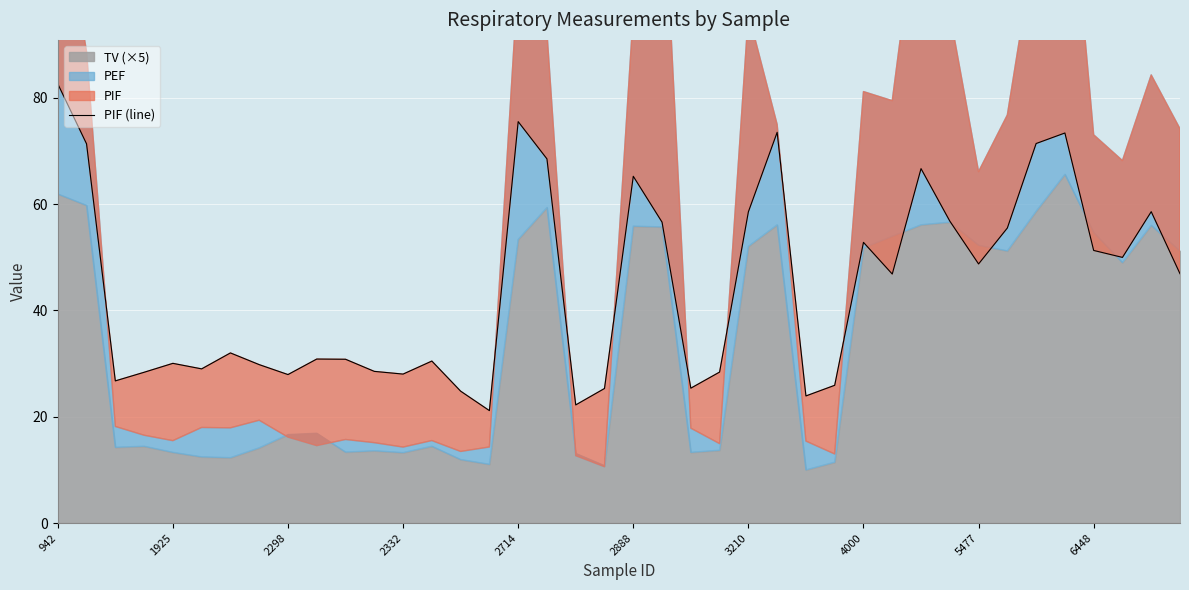

What position from the left is 2298?

3